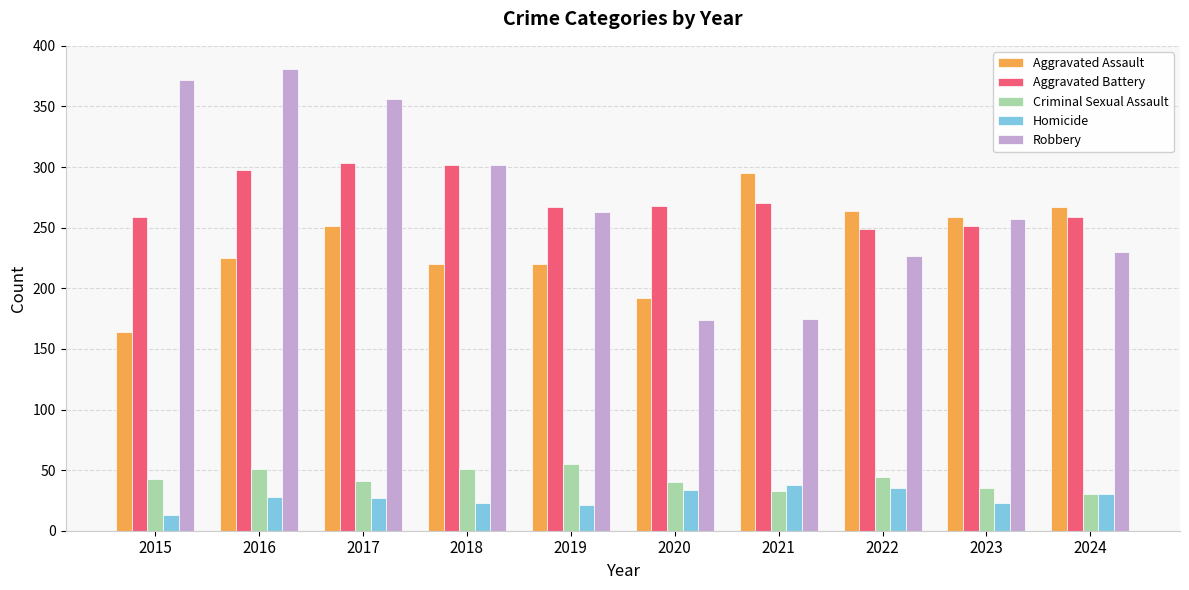

Rank the series at 2022 from lowest to highest value.

Homicide, Criminal Sexual Assault, Robbery, Aggravated Battery, Aggravated Assault